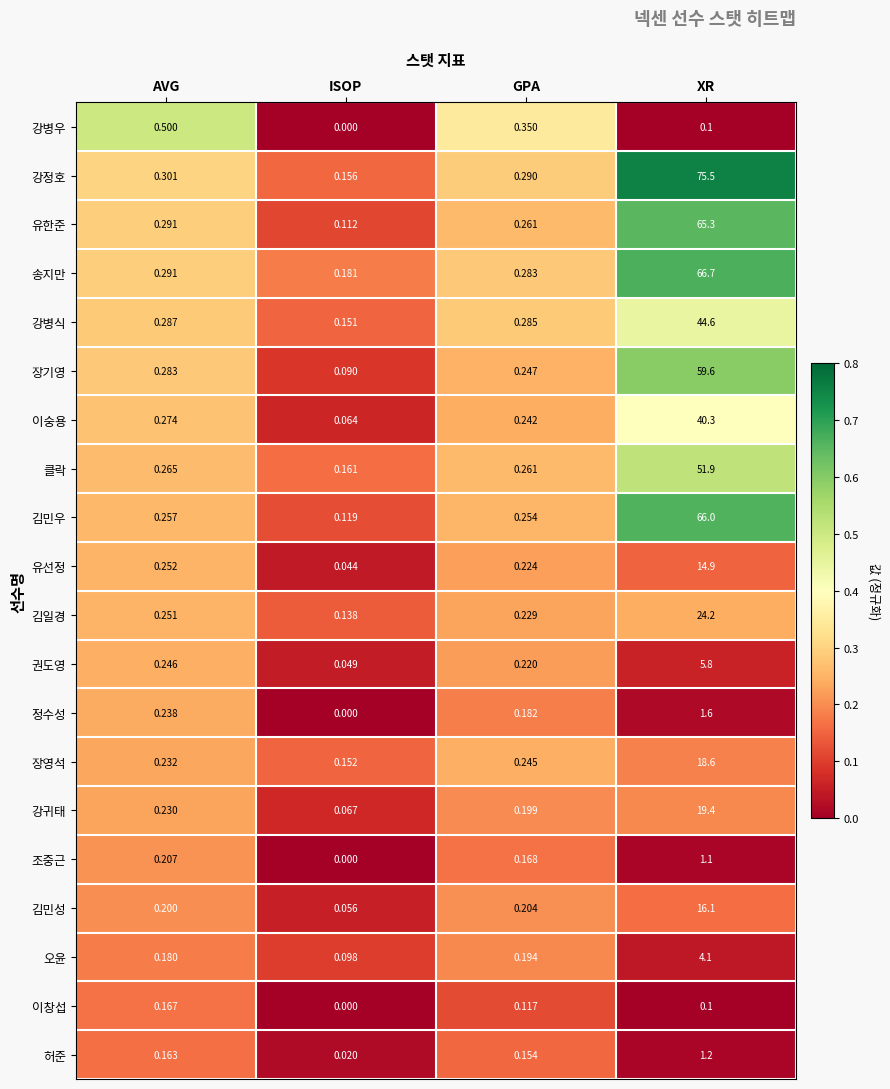

Which label corresponds to the largest value in the chart?

XR